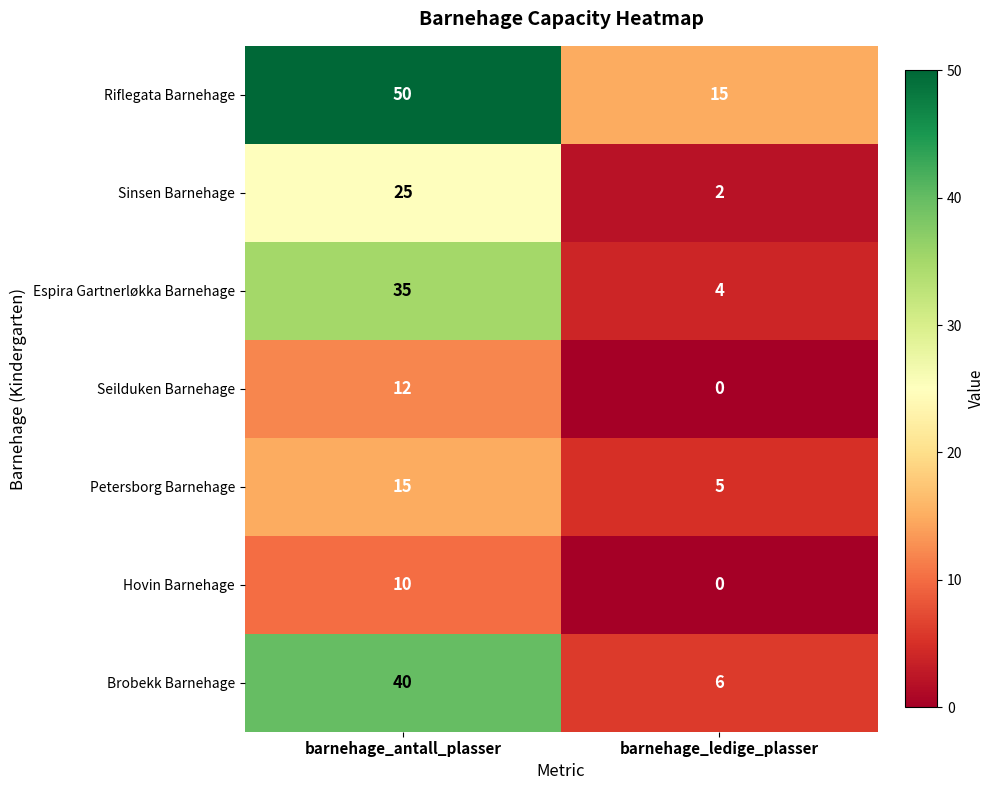

Which series has the largest total across all categories?

Riflegata Barnehage